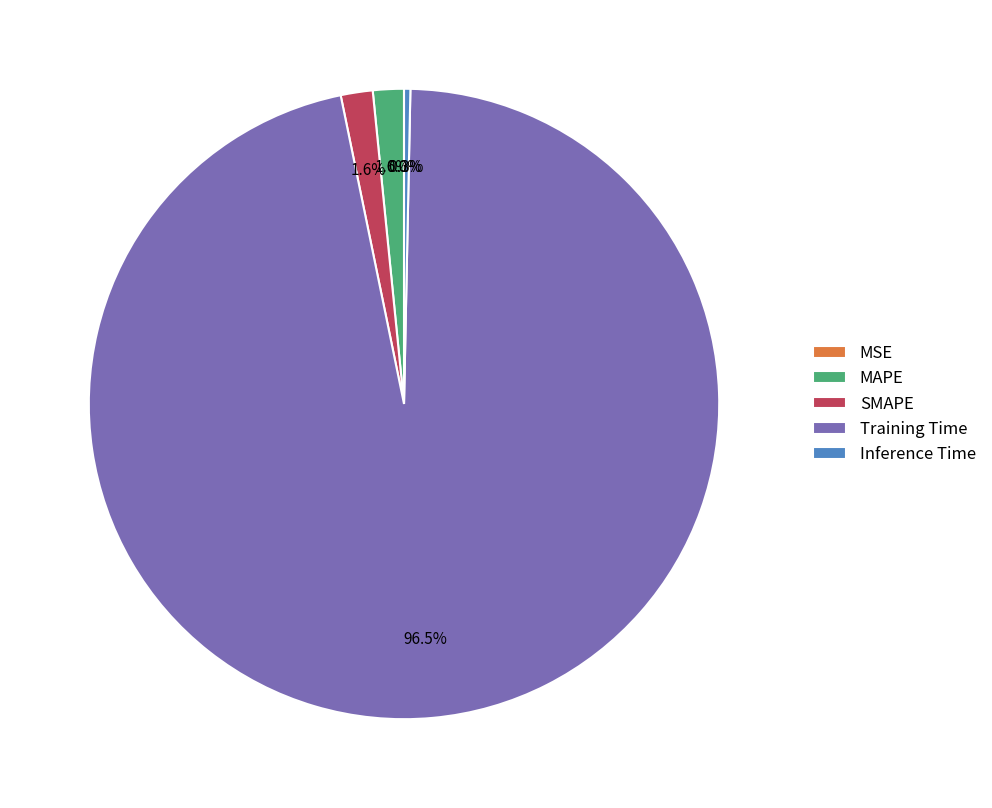

Combined, what portion of the pie is SMAPE and MAPE?

3.2%